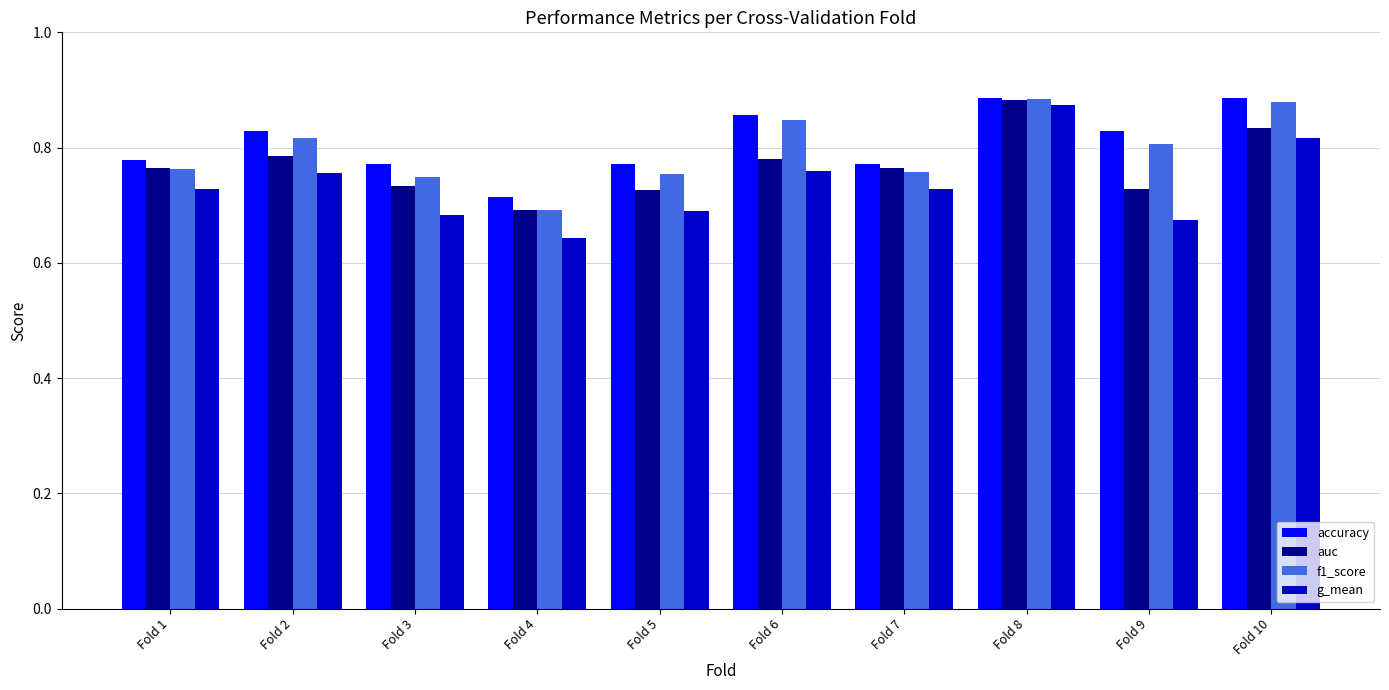

What is the difference between the maximum and second lowest values in the f1_score series?

0.1